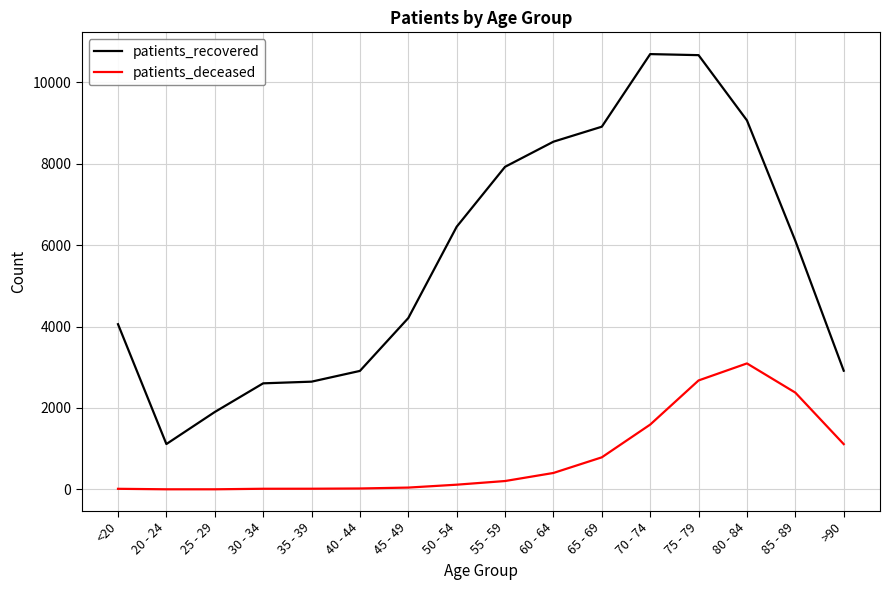

Which category has the lowest value in the patients_recovered series?

20 - 24